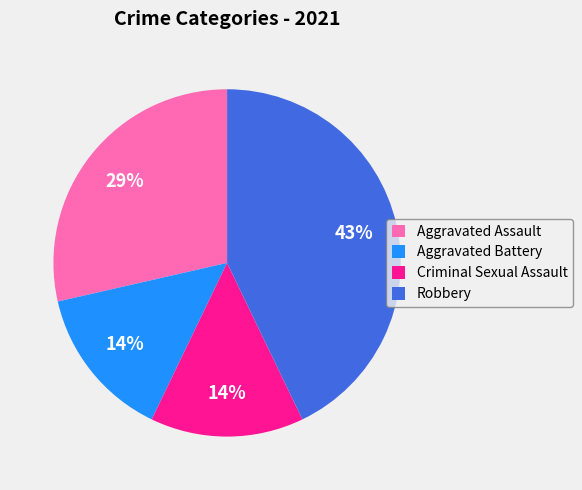

Does any single category account for the majority?

No